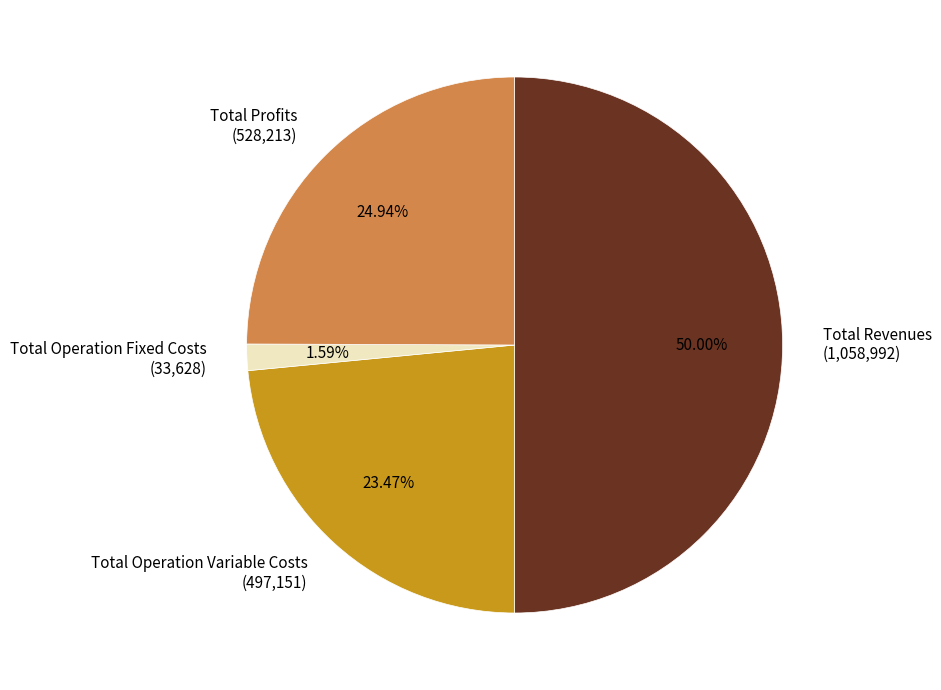

Which slice is the largest?

Total Revenues (1,058,992)